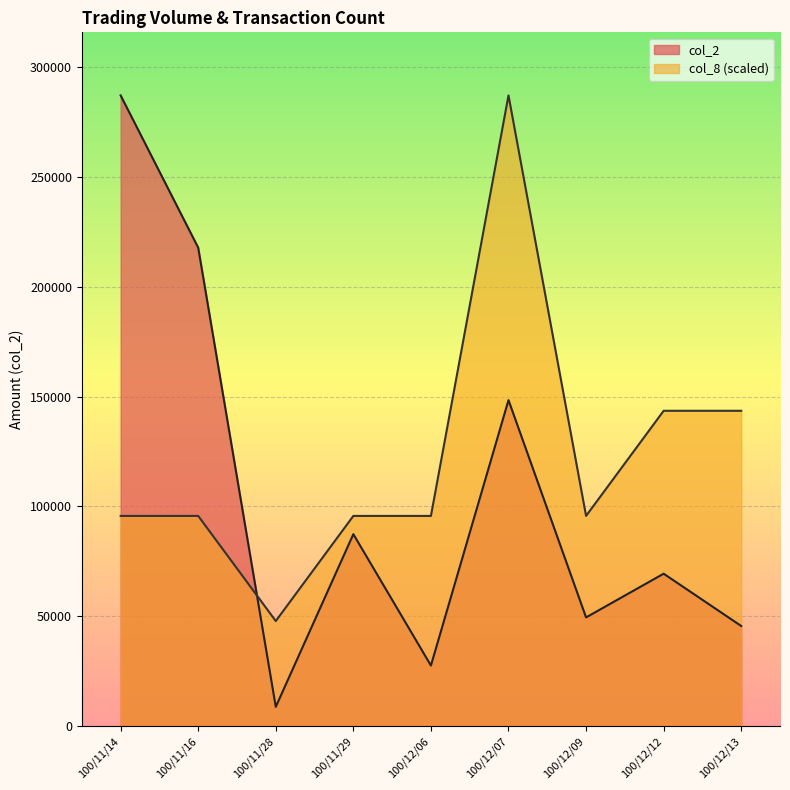

What is the spread (max minus min) of values at 100/11/29?

8300